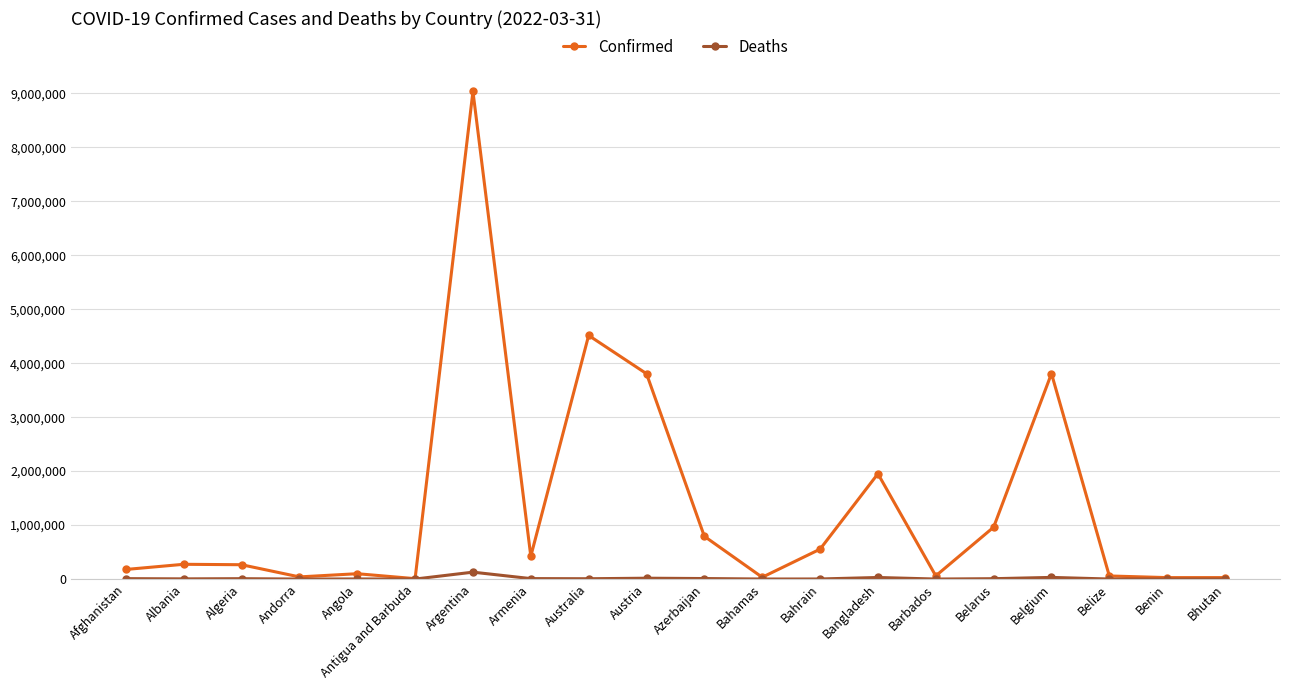

What is the label of the 6th point from the left?

Antigua and Barbuda